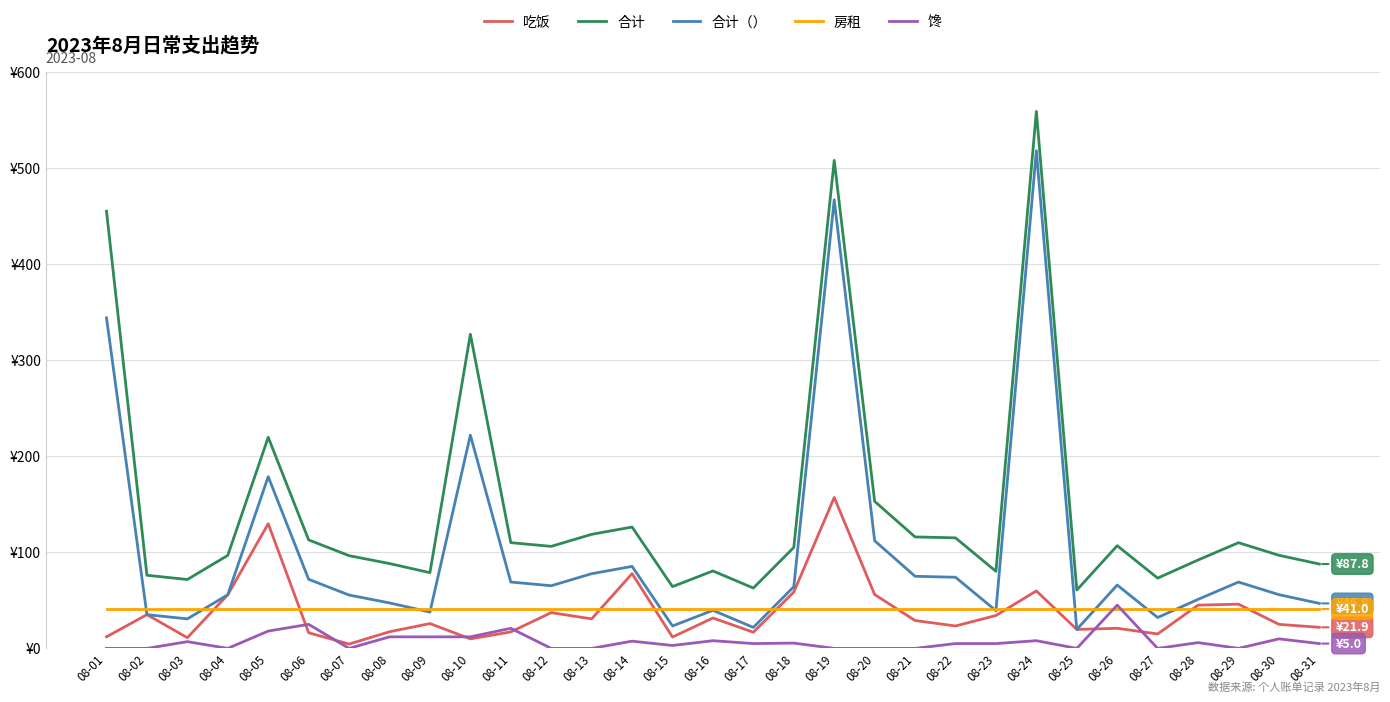

What is the value of the 吃饭 point at the 4th from the left?

55.8